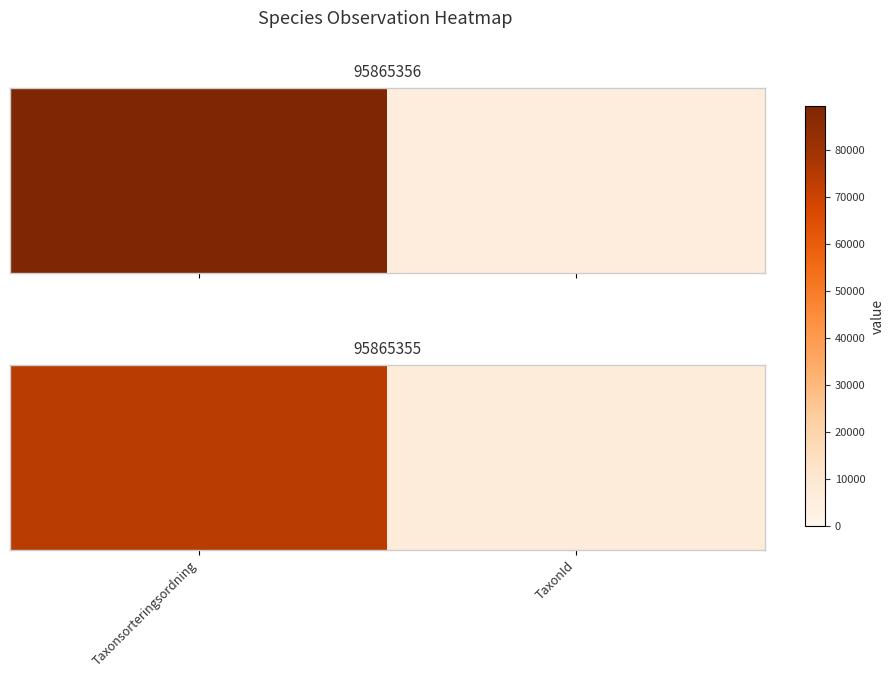

Rank the categories by value from highest to lowest.

Taxonsorteringsordning, TaxonId